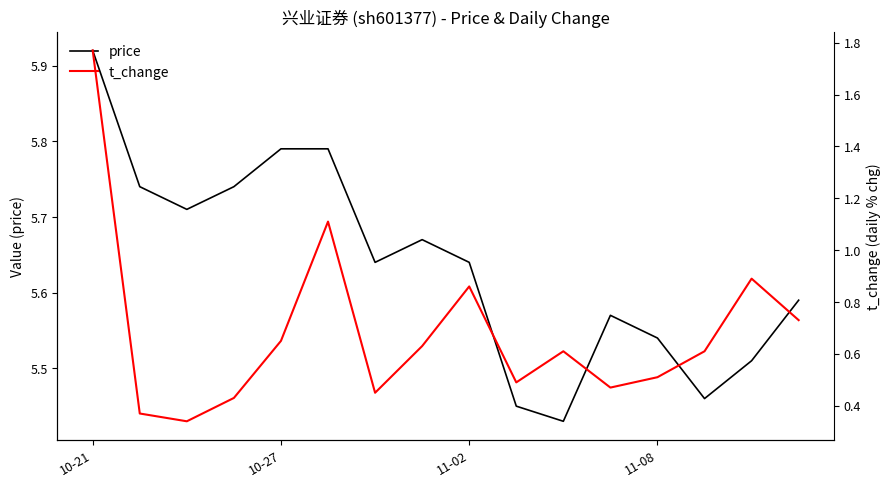

Reading left to right, list all the values displayed in this chart.

price: 5.9	5.7	5.7	5.7	5.8	5.8	5.6	5.7	5.6	5.5	5.4	5.6	5.5	5.5	5.5	5.6
t_change: 1.8	0.4	0.3	0.4	0.7	1.1	0.5	0.6	0.9	0.5	0.6	0.5	0.5	0.6	0.9	0.7